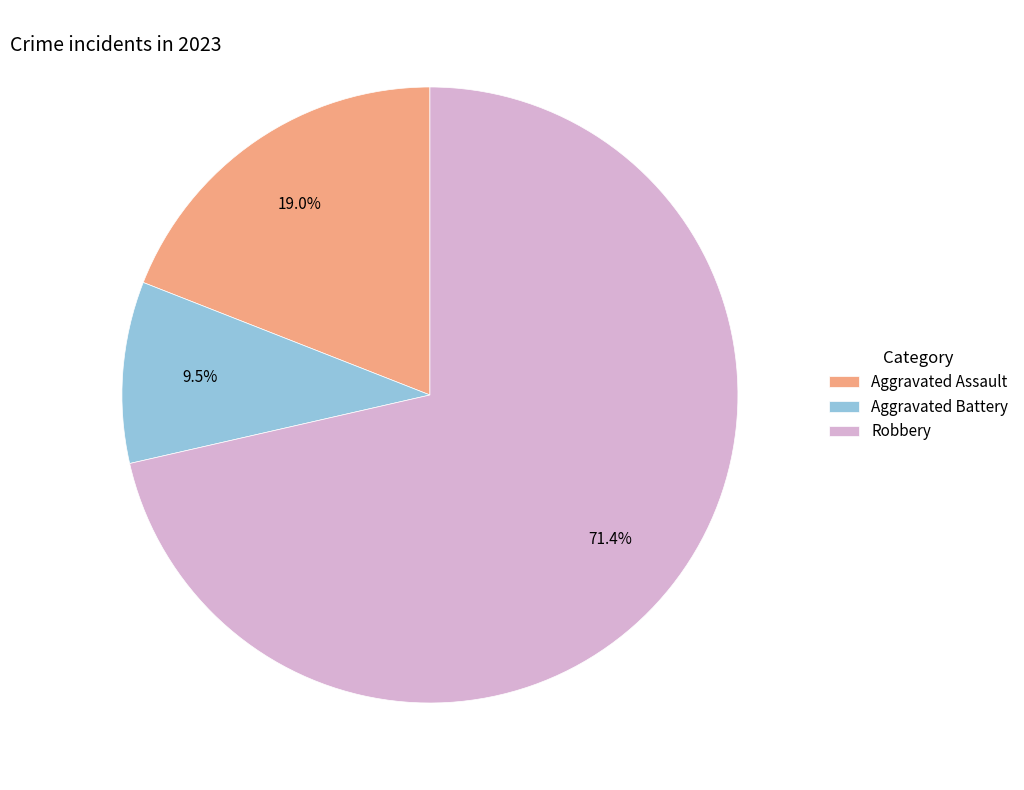

What is the ratio of the value at Aggravated Assault to the value at Robbery?

0.3